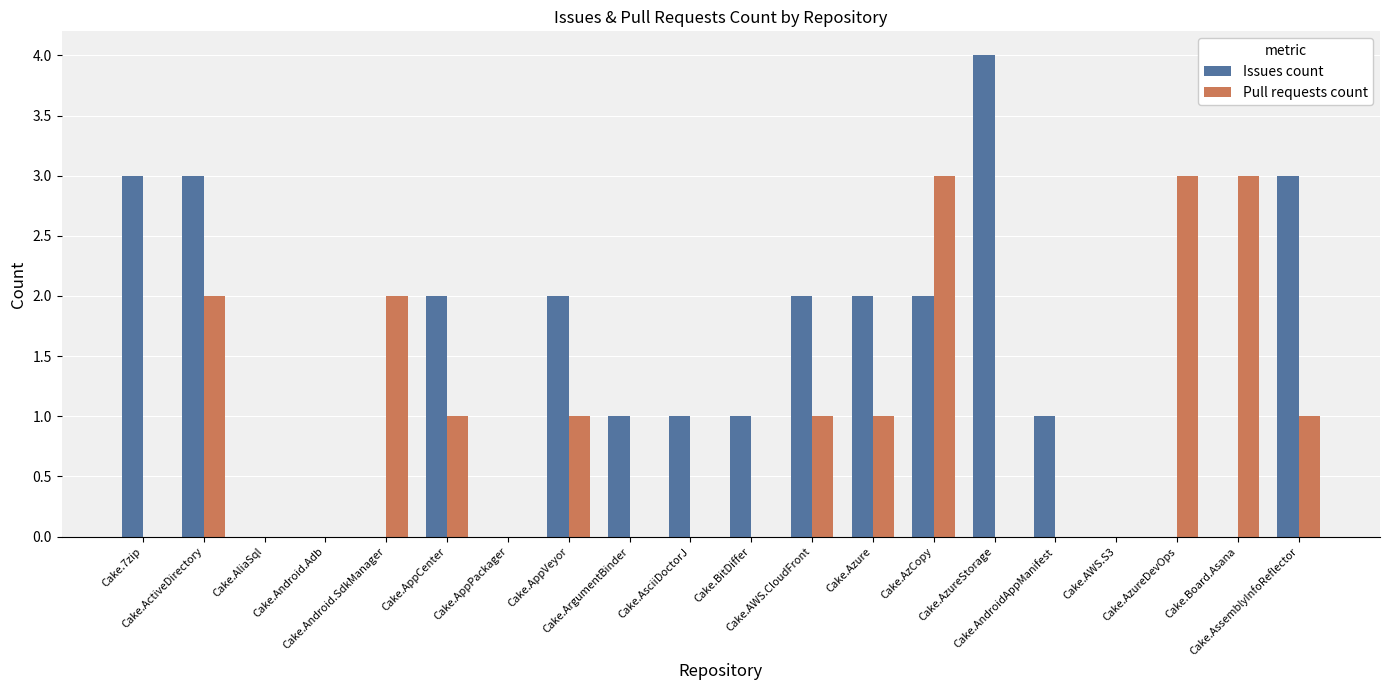

What is the maximum value for Issues count?

4